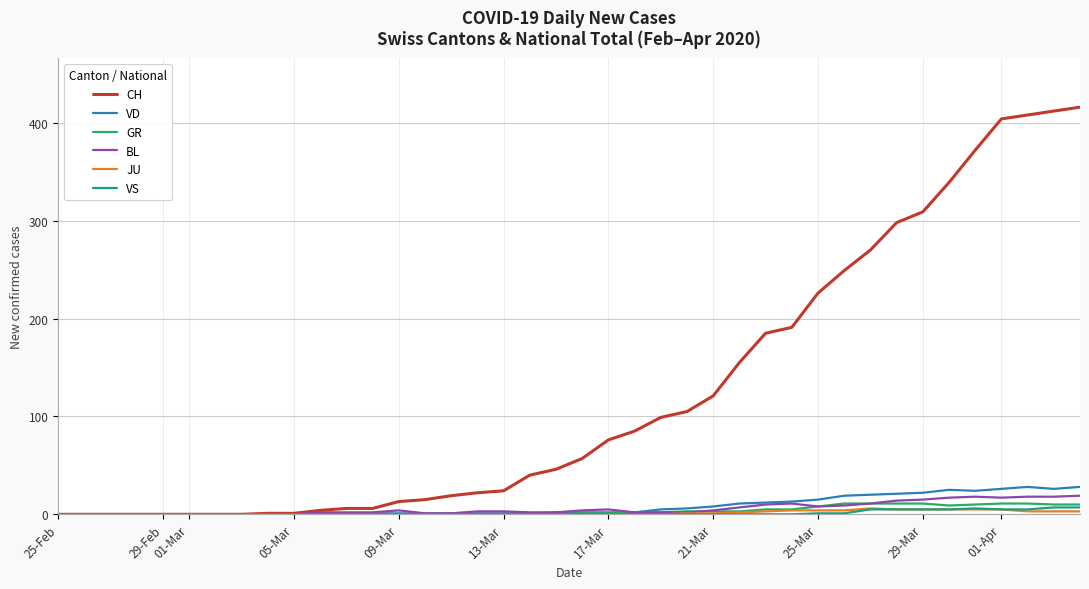

What is the maximum value shown in the chart?

416